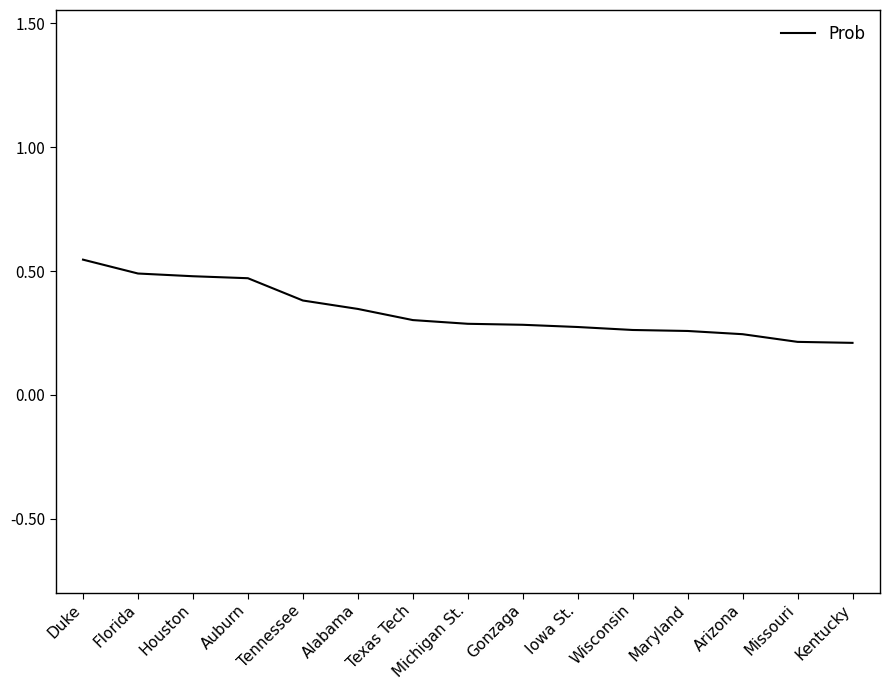

Is it true that the value at Michigan St. is 0.5?

False